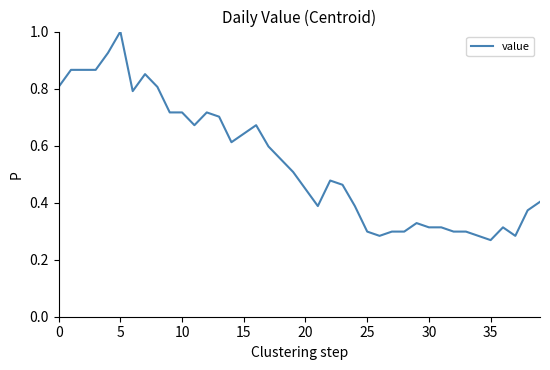

What is the maximum value shown in the chart?

1.0